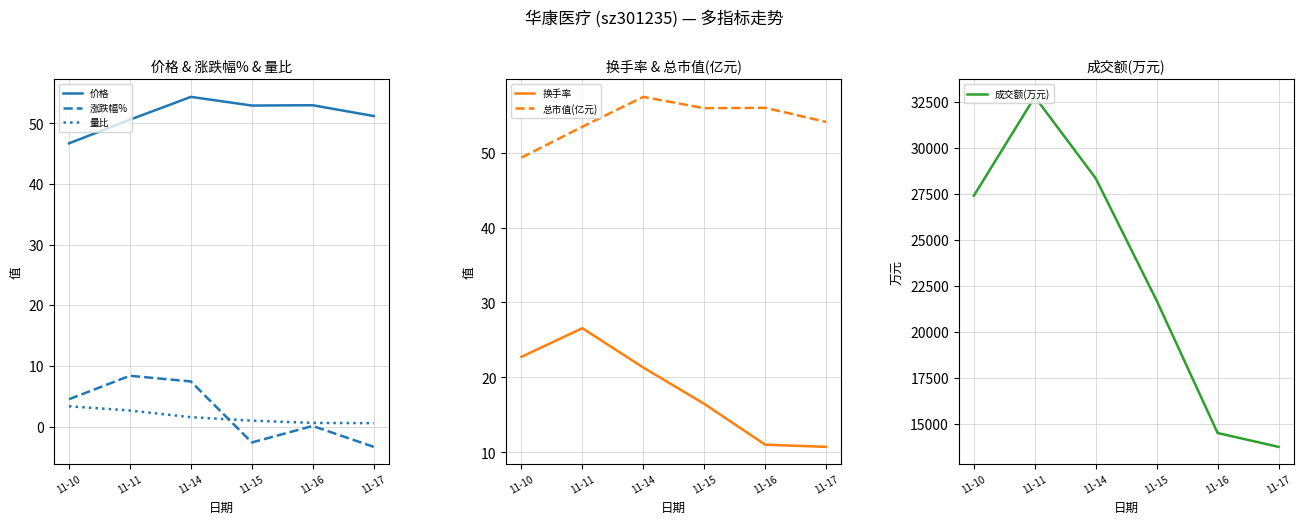

Where does the 总市值(亿元) series first go above 55?

11-14